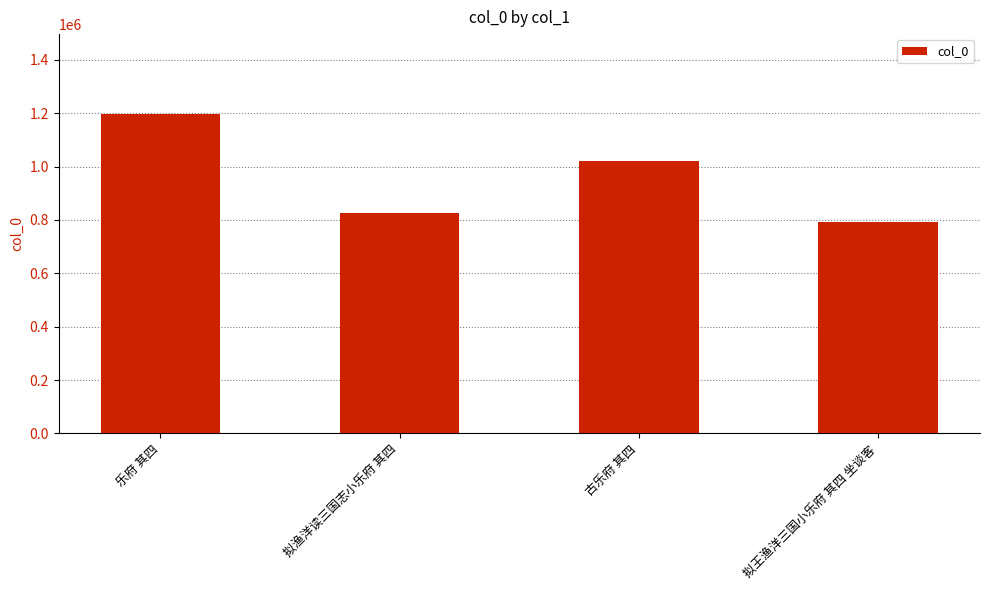

What is the difference between the maximum and second lowest values?

369280